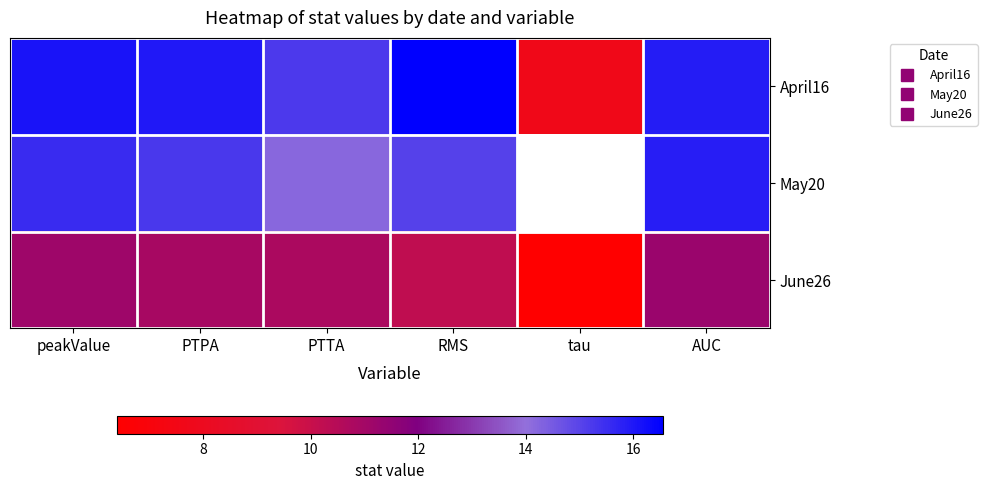

Between PTTA and peakValue, which is larger?

peakValue